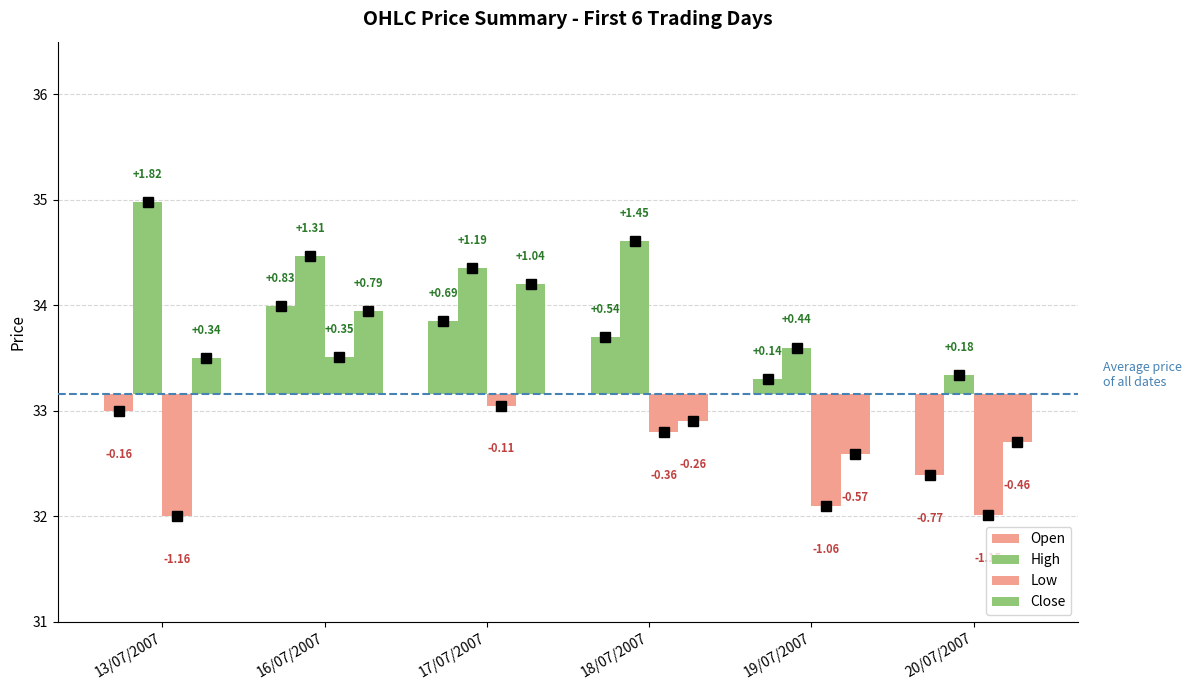

Which label corresponds to the largest value in the chart?

13/07/2007